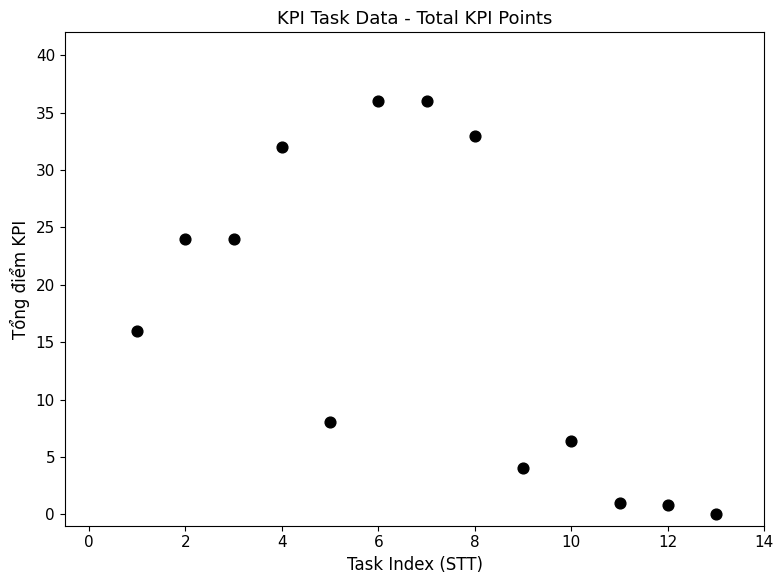

What is the range of Y values (max minus min)?

36.0